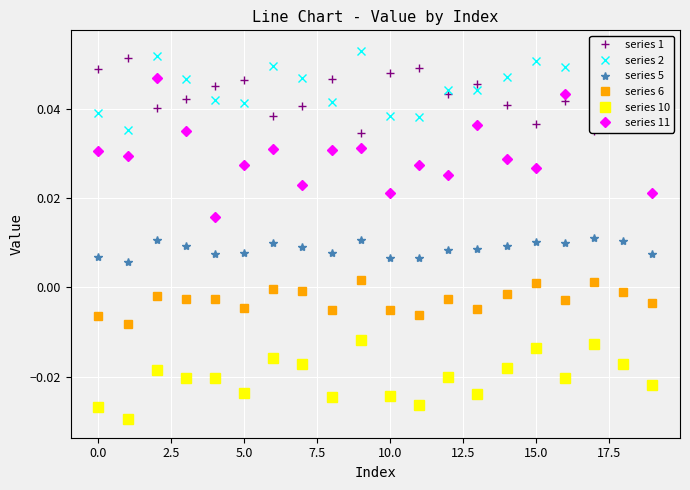

True or false: series 10 has more than 0 points higher than both neighbors.

True